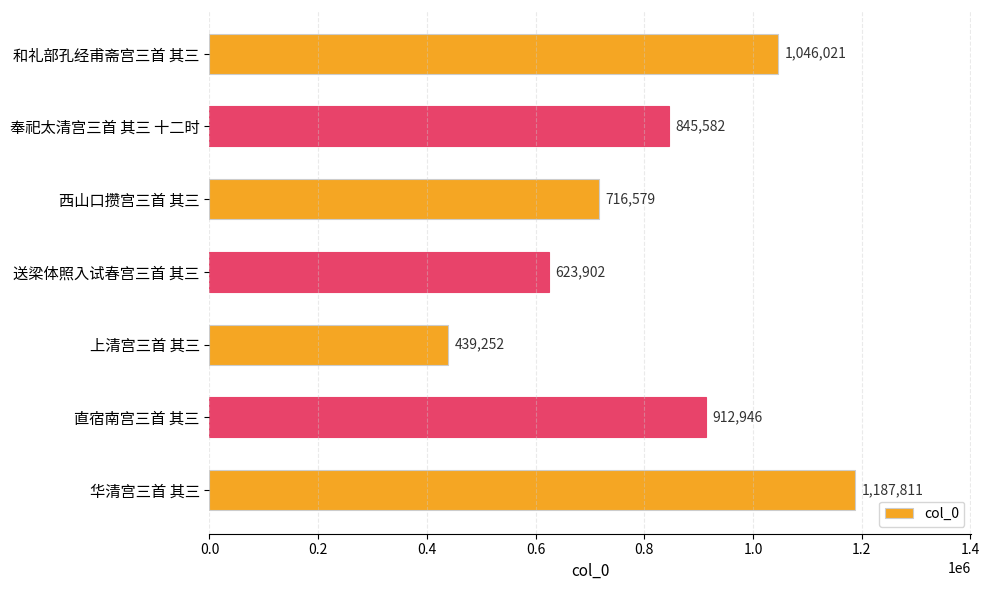

What is the label of the 3rd bar from the top?

西山口攒宫三首 其三